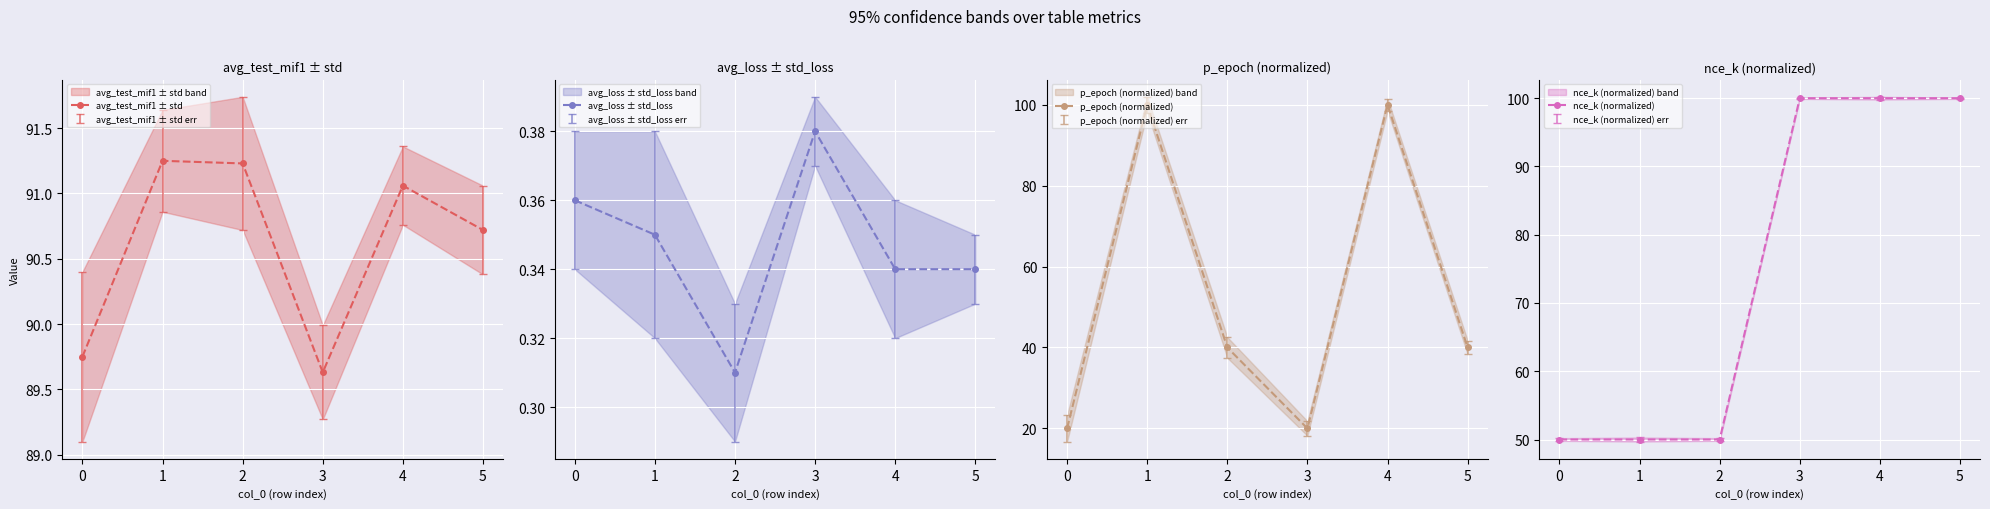

True or false: p_epoch (normalized) and nce_k (normalized) intersect in this chart.

True